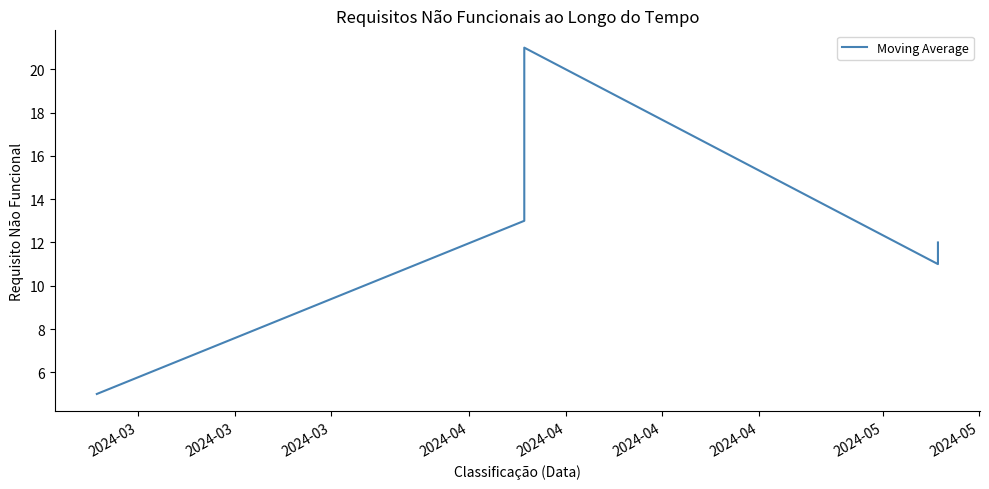

Is it true that the value at 2024-04 is 18?

False